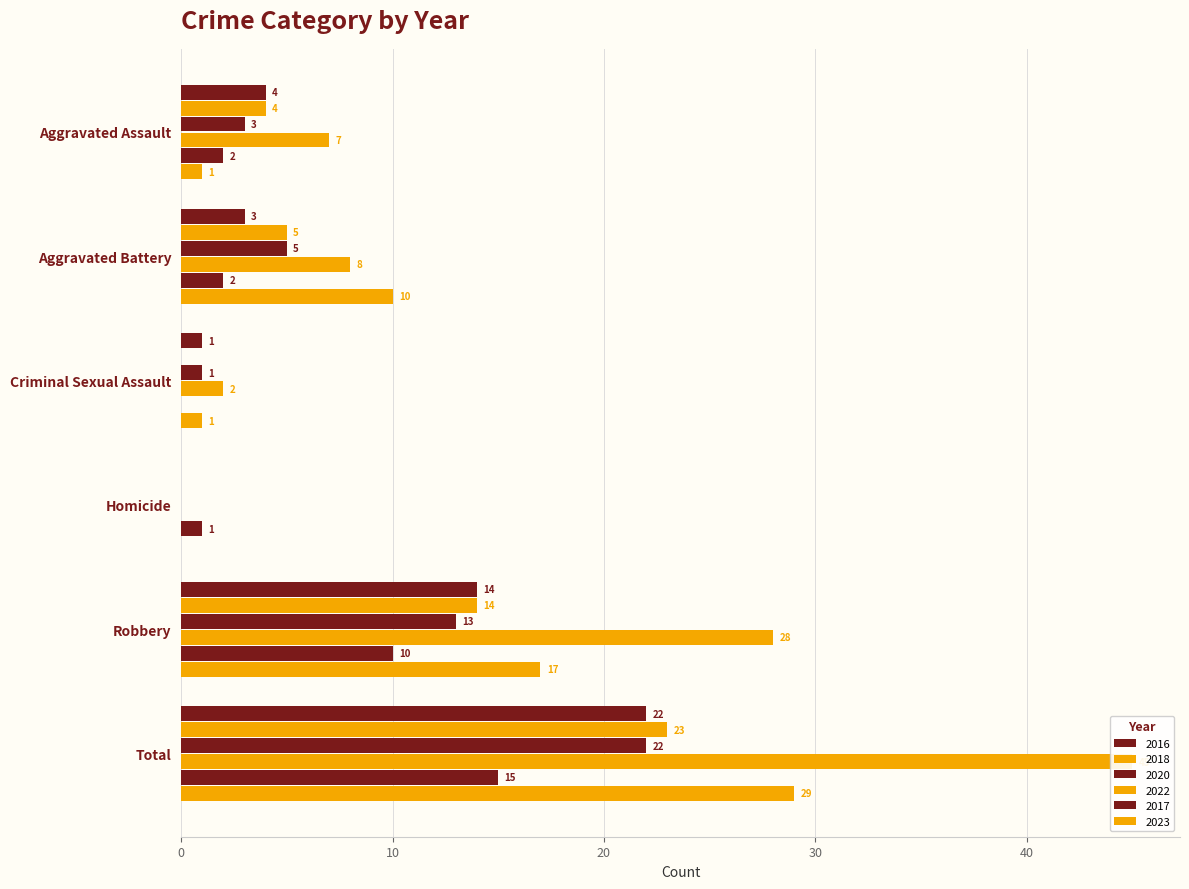

What is the sum of the 2022 values at Homicide and Robbery?

28